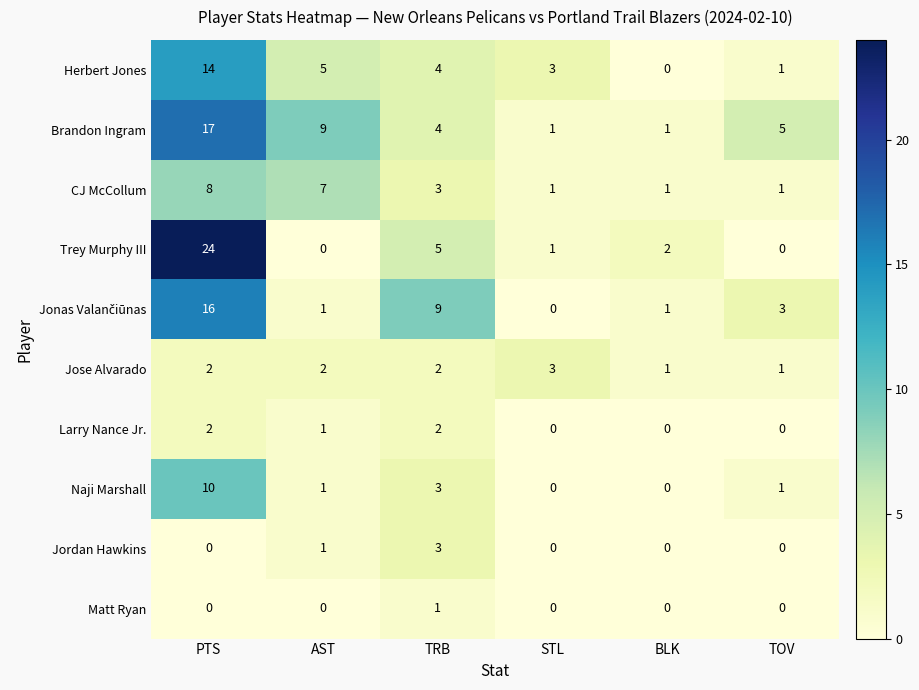

How many categories are shown in the chart?

6